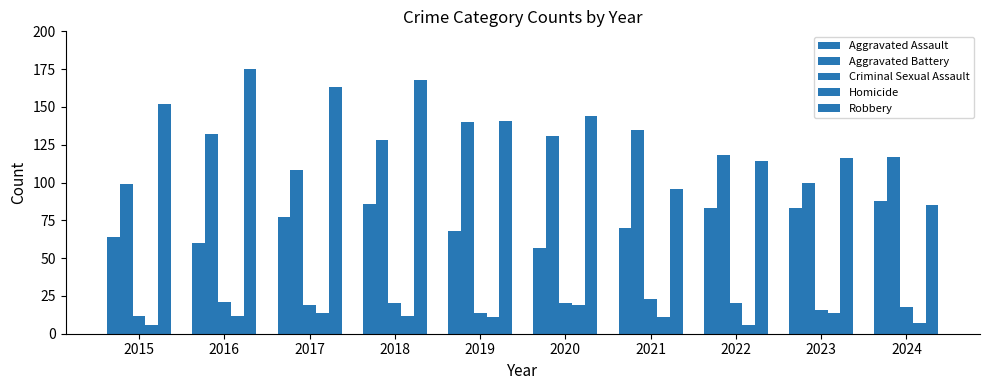

Reading left to right, extract all data points from this chart.

Aggravated Assault: 64	60	77	86	68	57	70	83	83	88
Aggravated Battery: 99	132	108	128	140	131	135	118	100	117
Criminal Sexual Assault: 12	21	19	20	14	20	23	20	16	18
Homicide: 6	12	14	12	11	19	11	6	14	7
Robbery: 152	175	163	168	141	144	96	114	116	85